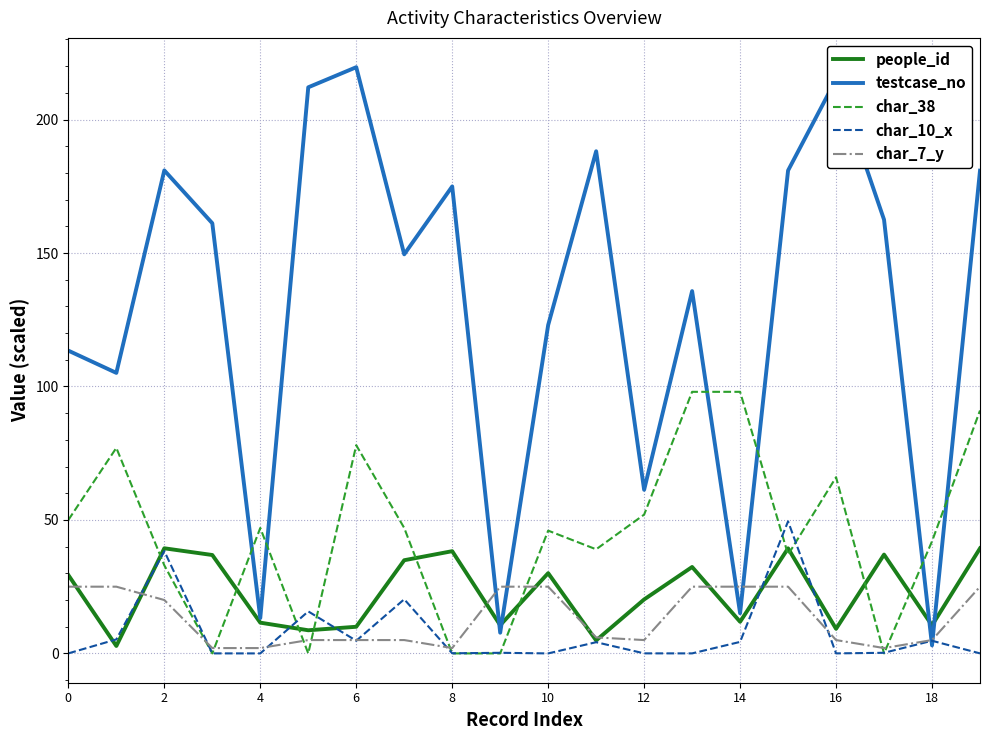

Which series has the largest total across all categories?

testcase_no